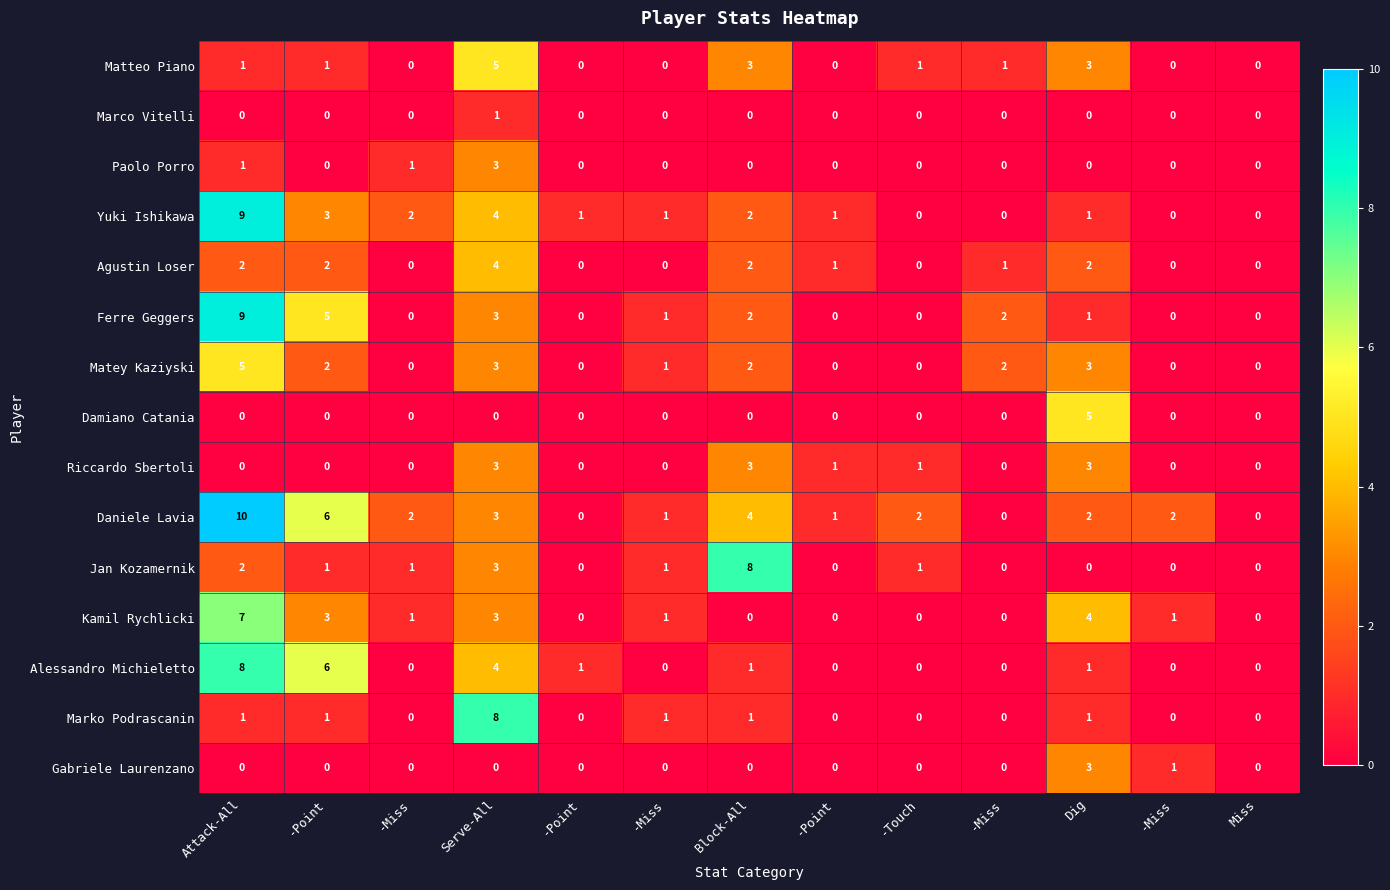

How many data points in Daniele Lavia are less than 2?

5